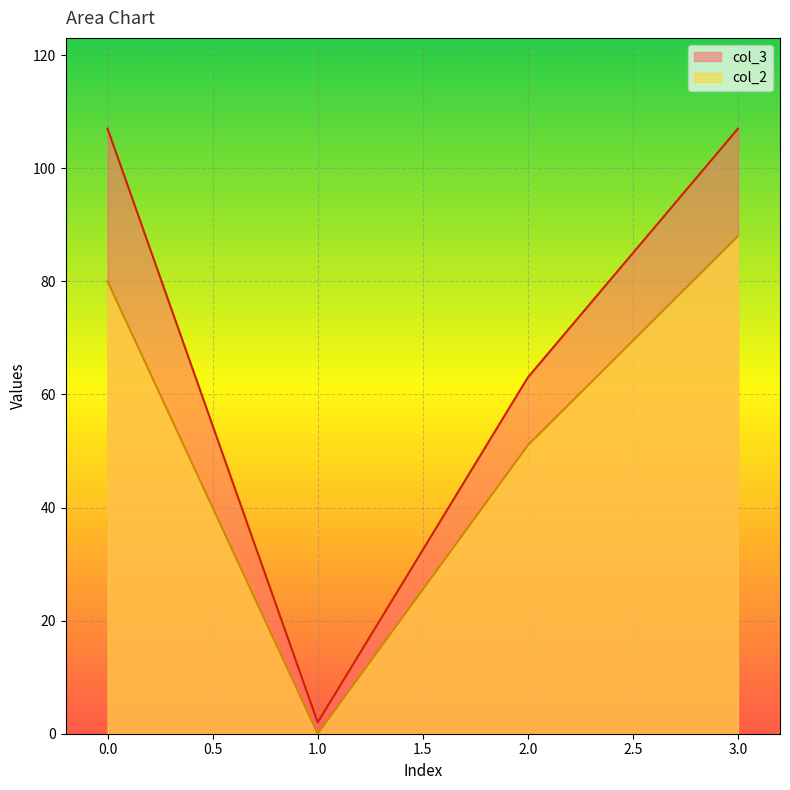

What is the lowest value of the col_3 series?

2